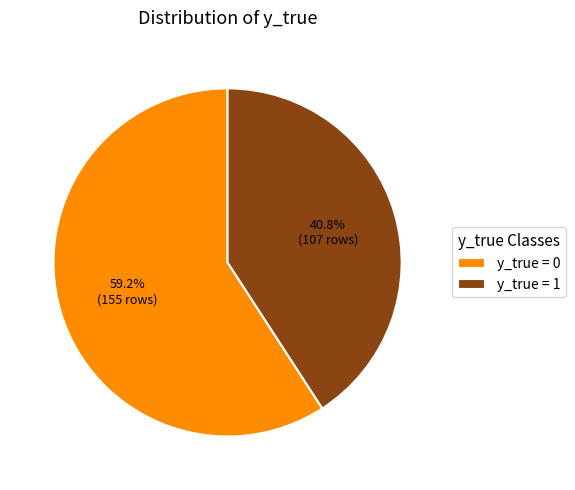

Rank the categories by value from lowest to highest.

y_true = 1, y_true = 0